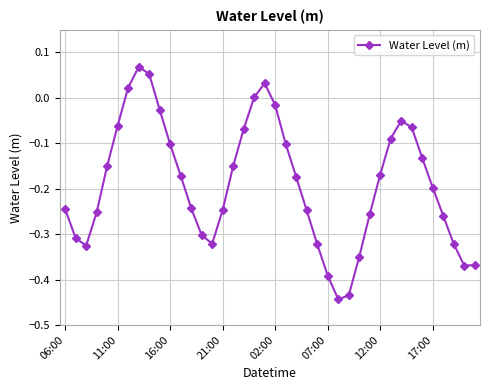

What is the sum of all values?

-7.6